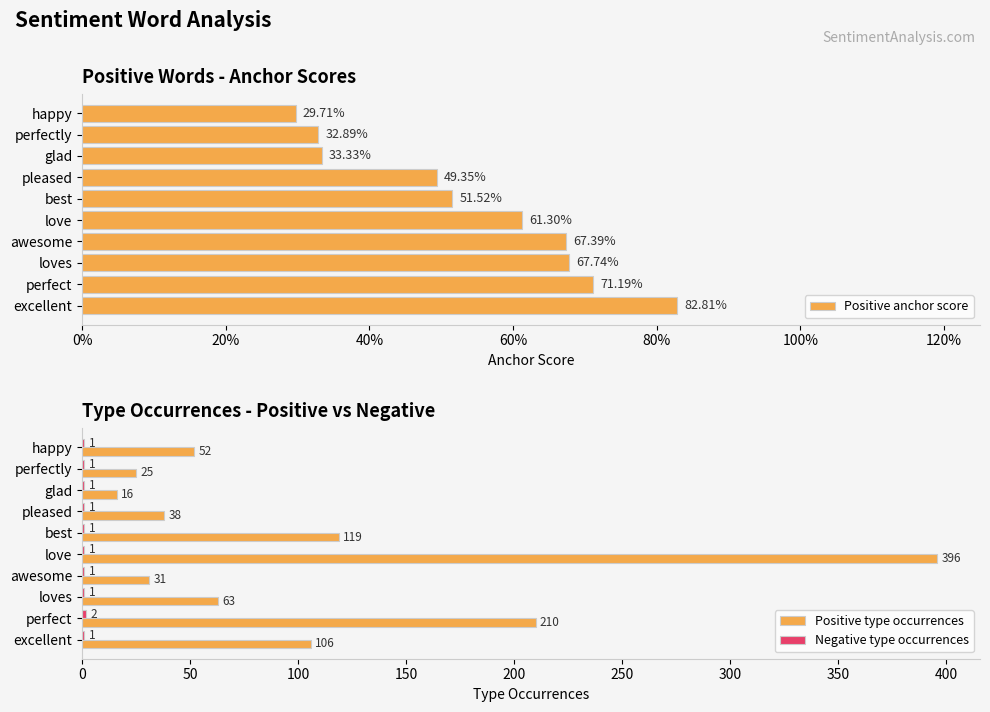

At which label does Positive type occurrences reach its peak?

love